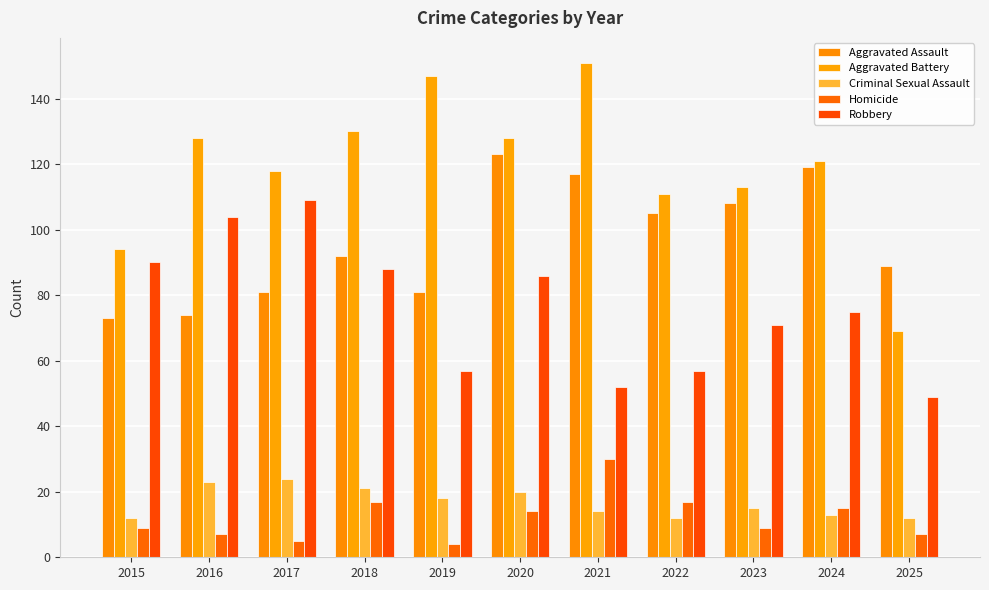

Are the bars horizontal?

No